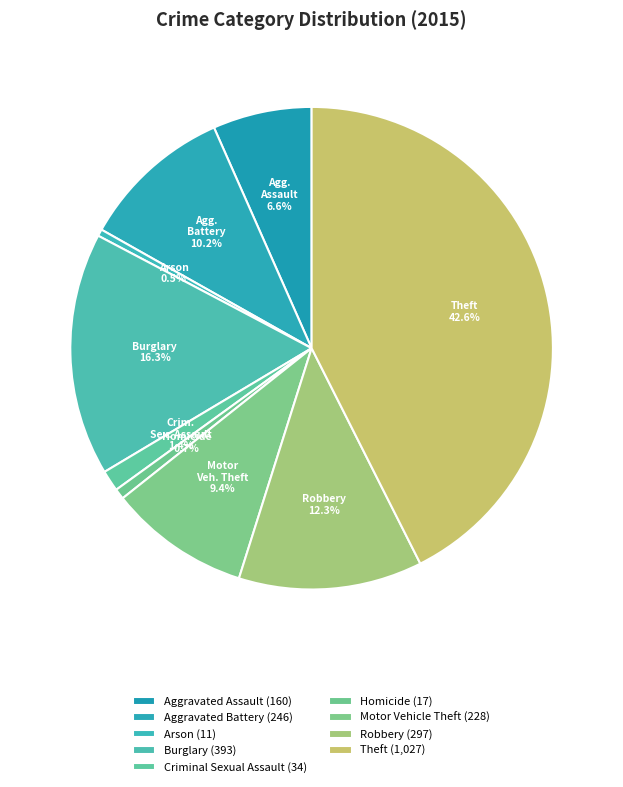

Is Homicide the majority of the pie?

No